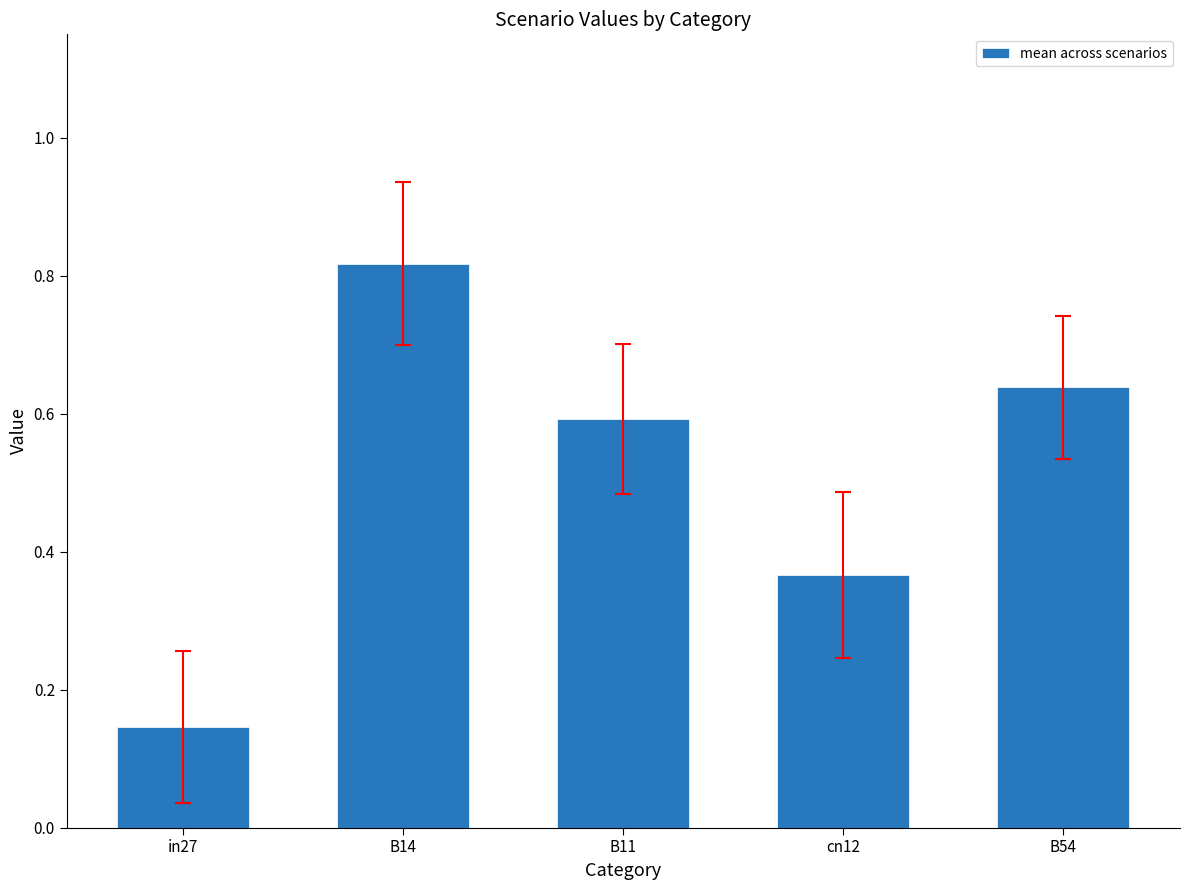

Does the chart contain stacked bars?

No